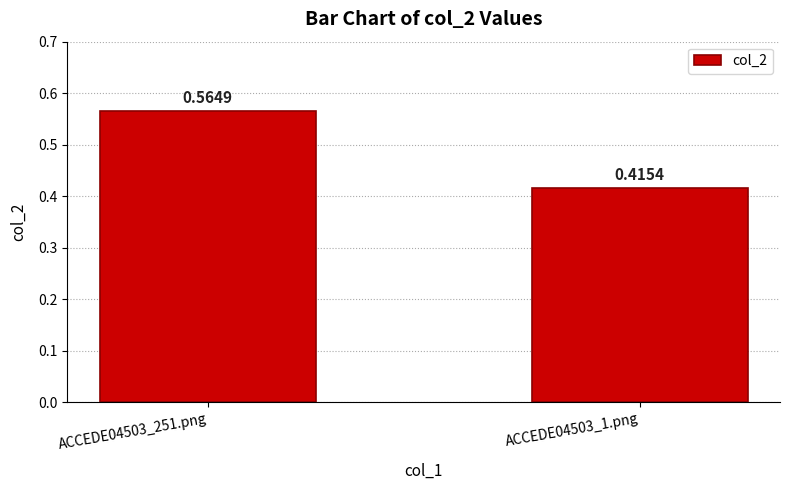

What is the average value?

0.5